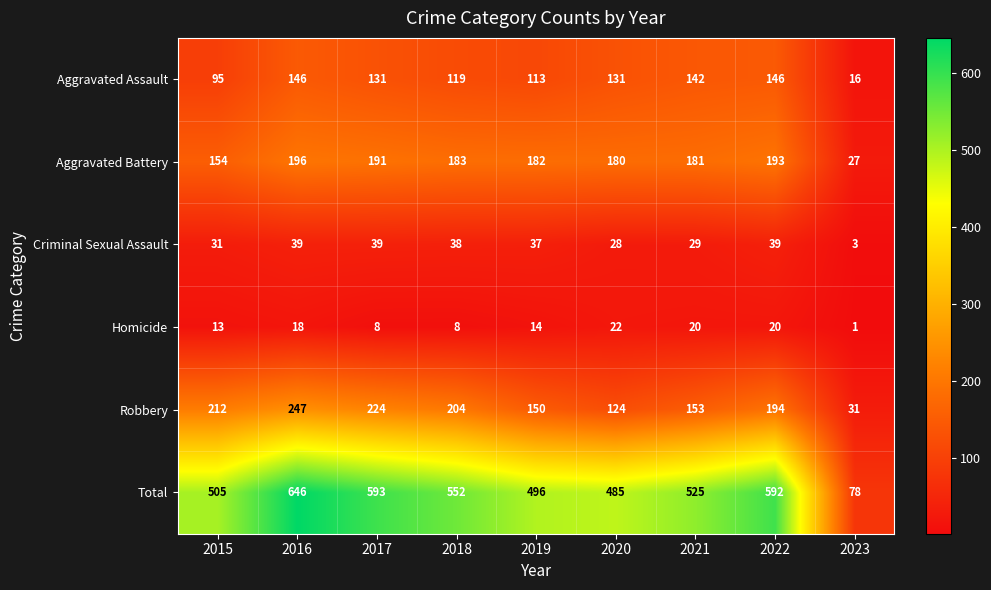

At which label does Aggravated Battery first exceed 182?

2016